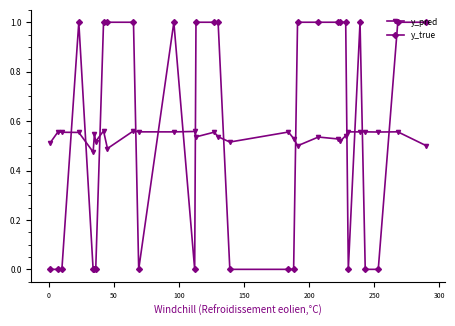

True or false: y_pred and y_true cross at least once.

True